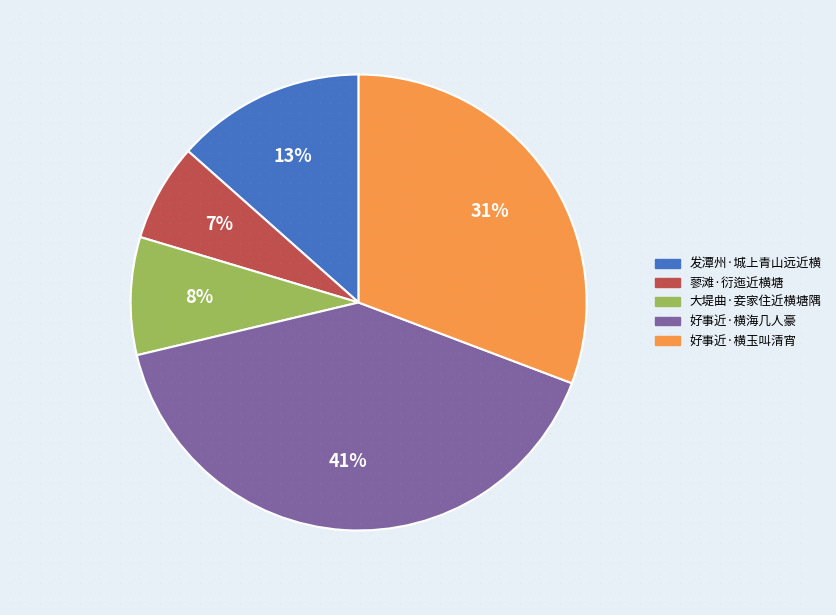

Is there any slice that represents more than half of the pie?

No